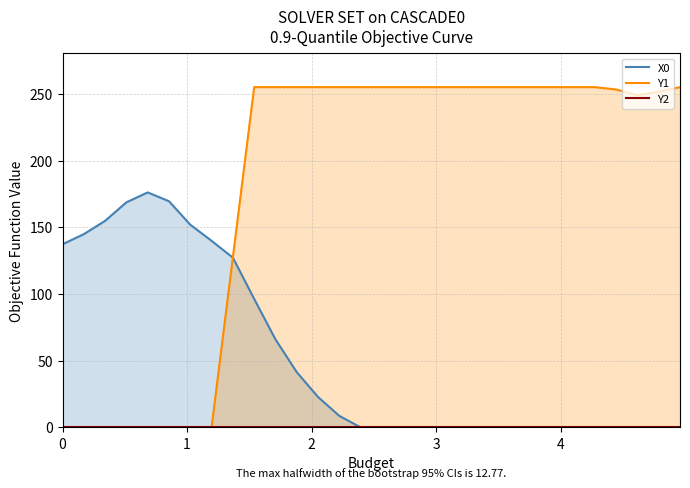

What is the difference between the second highest and second lowest values in the X0 line series?

169.5